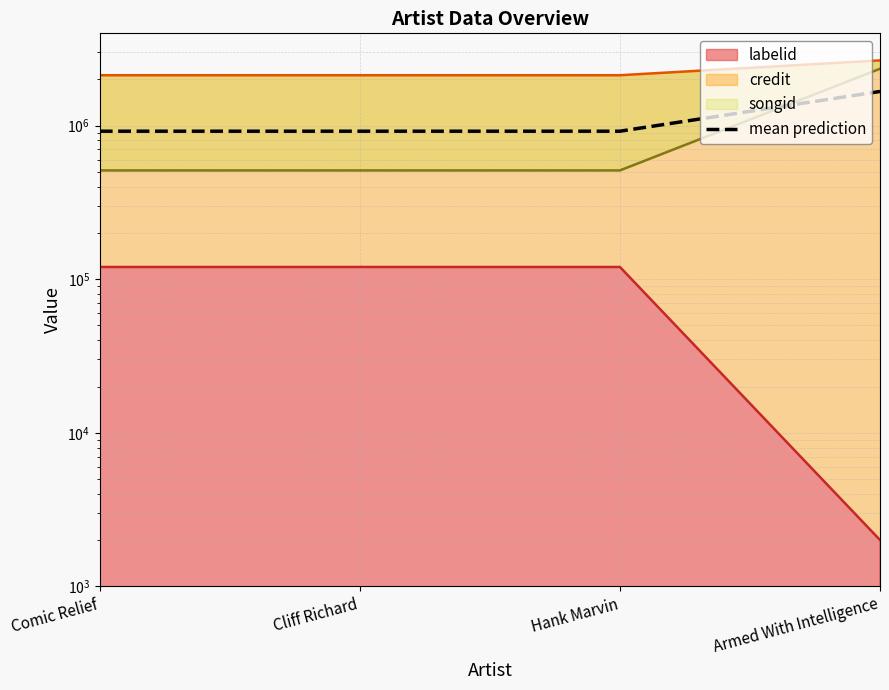

How many lines are shown in the chart?

1